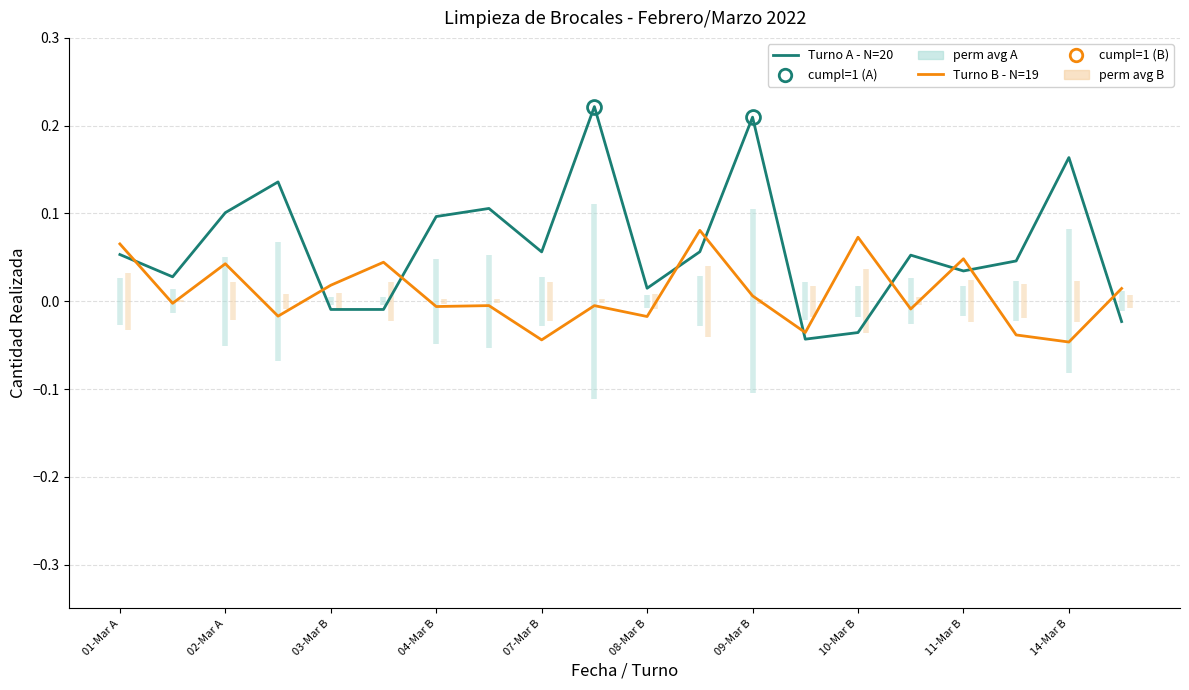

List the labels in order of Turno B - N=19 value, smallest first.

18, 11-Mar B, 17, 13, 10, 04-Mar B, 15, 09-Mar B, 14-Mar B, 10-Mar B, 02-Mar A, 12, 19, 07-Mar B, 03-Mar B, 08-Mar B, 16, 01-Mar A, 14, 11